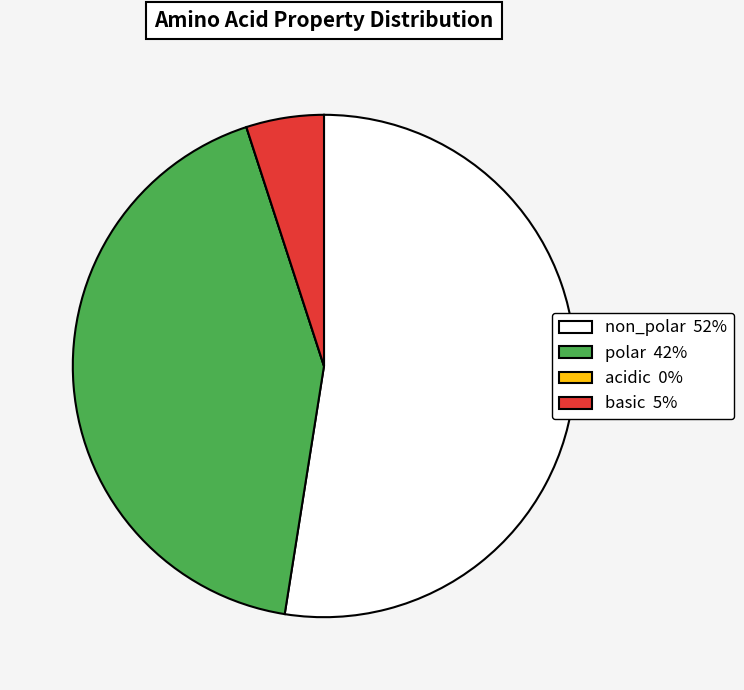

Do non_polar 52% and polar 42% together represent more than half of the pie?

Yes